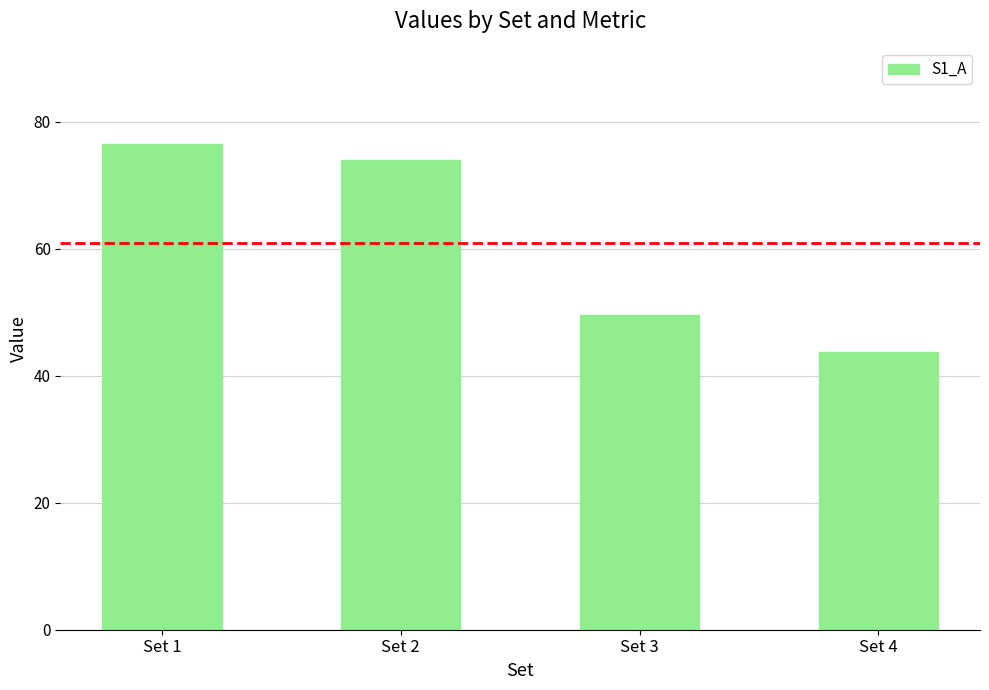

Between Set 1 and Set 3, which is larger?

Set 1